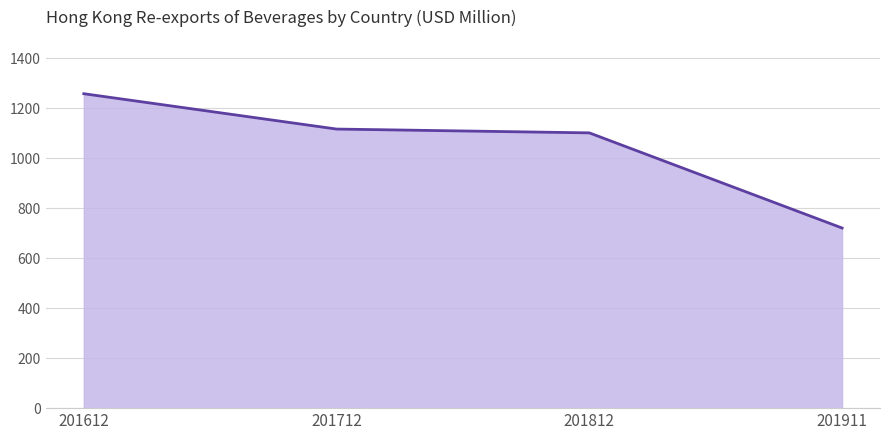

Does the chart have visible grid lines?

Yes